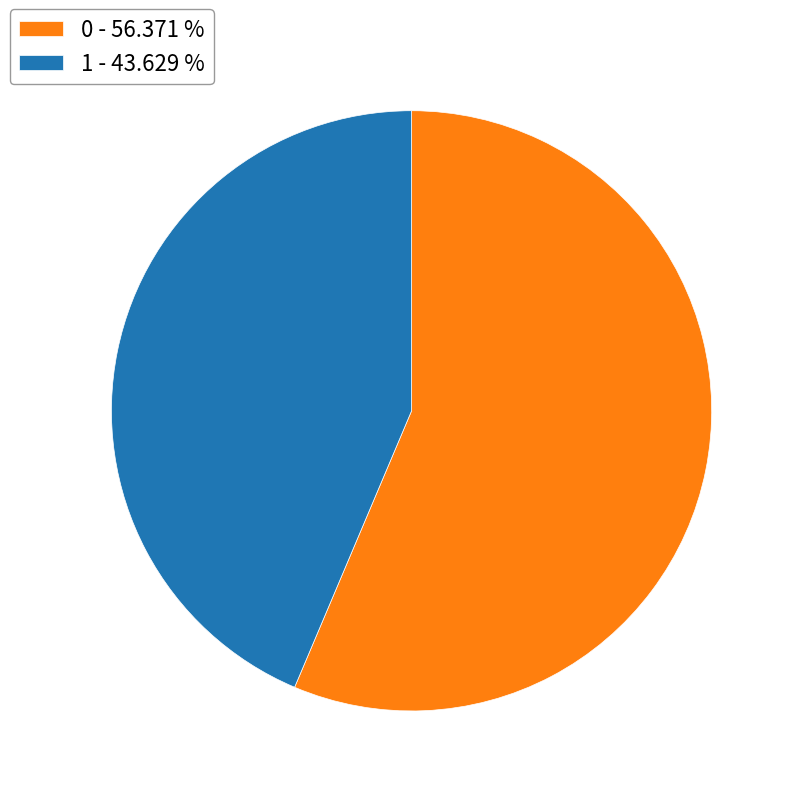

How many slices are in this pie chart?

2